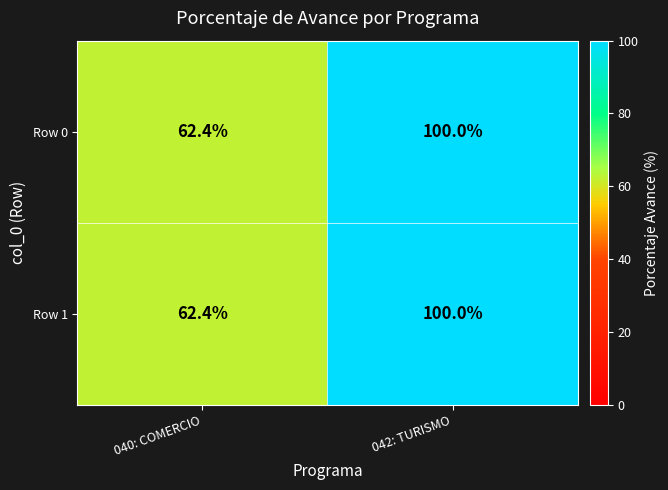

The Row 0 series shows 32.3 at 040: COMERCIO. True or false?

False